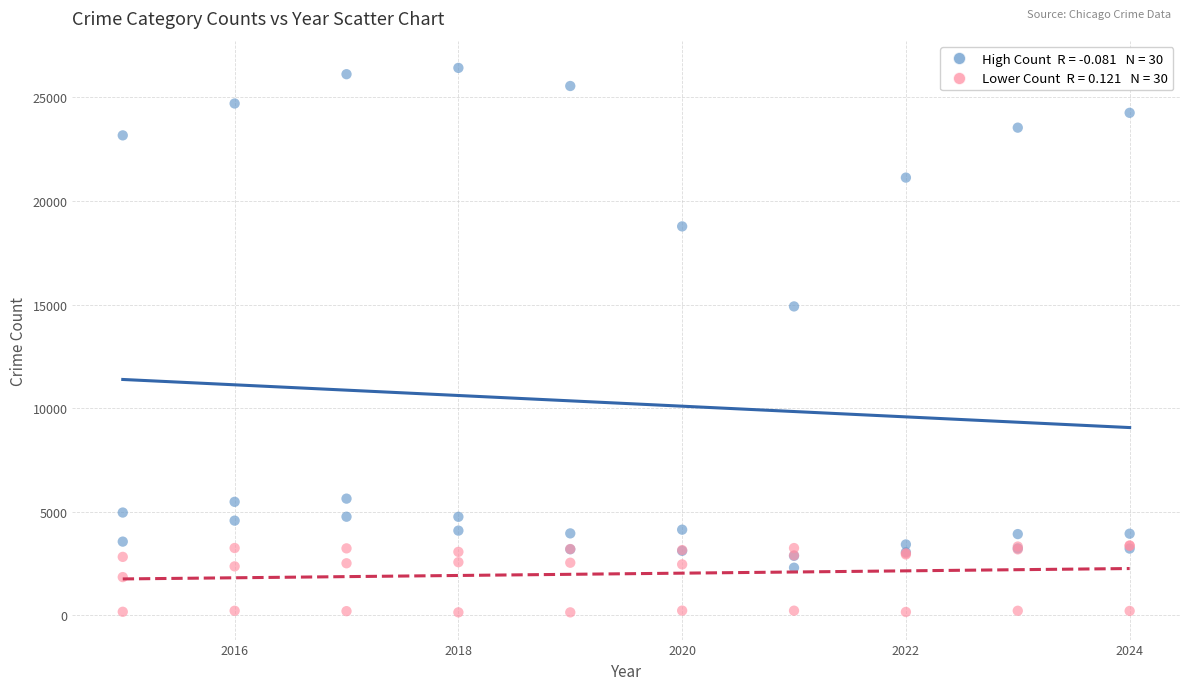

Across all series, what Y value is closest to 13282?

14909